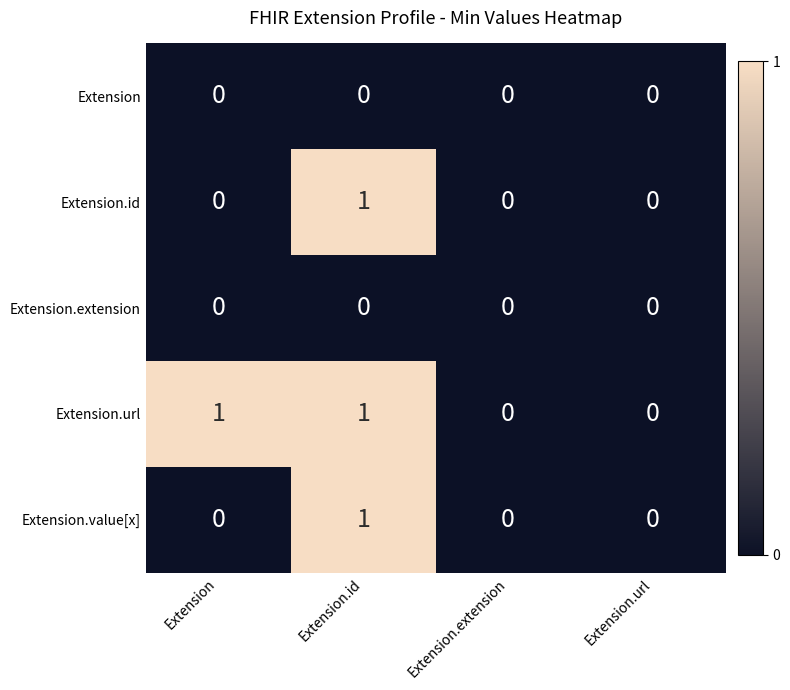

Reading right to left, what are all the values shown in this chart?

Extension: Extension.url=0	Extension.extension=0	Extension.id=0	Extension=0
Extension.id: Extension.url=0	Extension.extension=0	Extension.id=1	Extension=0
Extension.extension: Extension.url=0	Extension.extension=0	Extension.id=0	Extension=0
Extension.url: Extension.url=0	Extension.extension=0	Extension.id=1	Extension=1
Extension.value[x]: Extension.url=0	Extension.extension=0	Extension.id=1	Extension=0